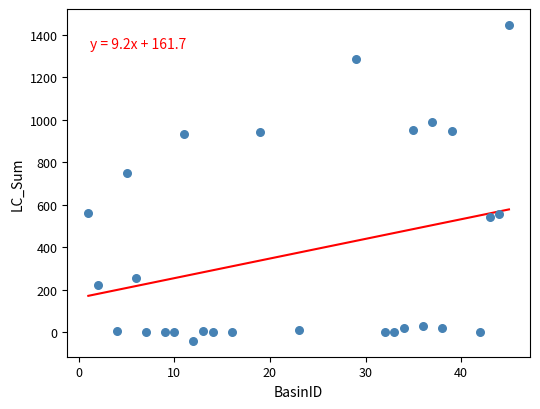

What is the range of X values (max minus min)?

44.0